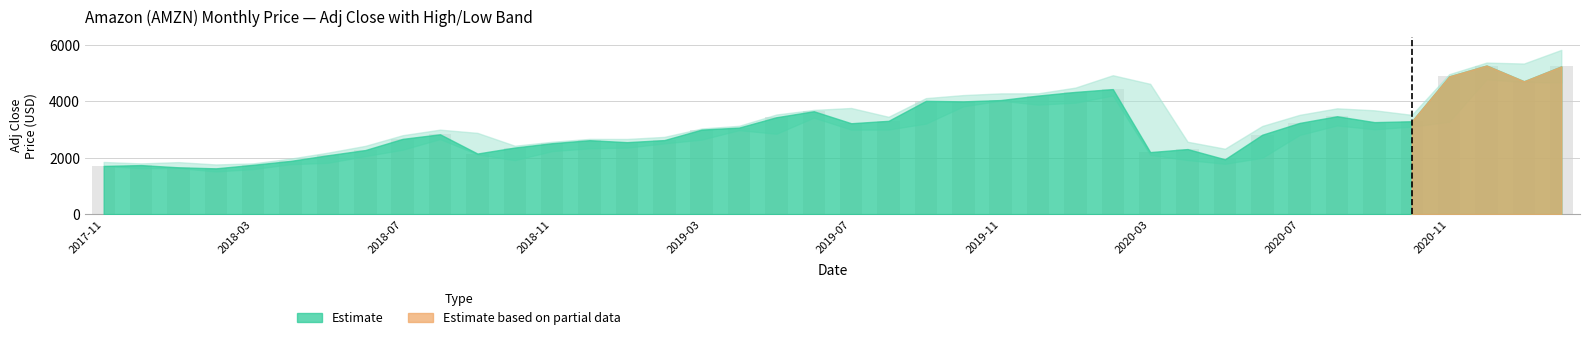

What is the value of the 14th bar from the left?

2620.7